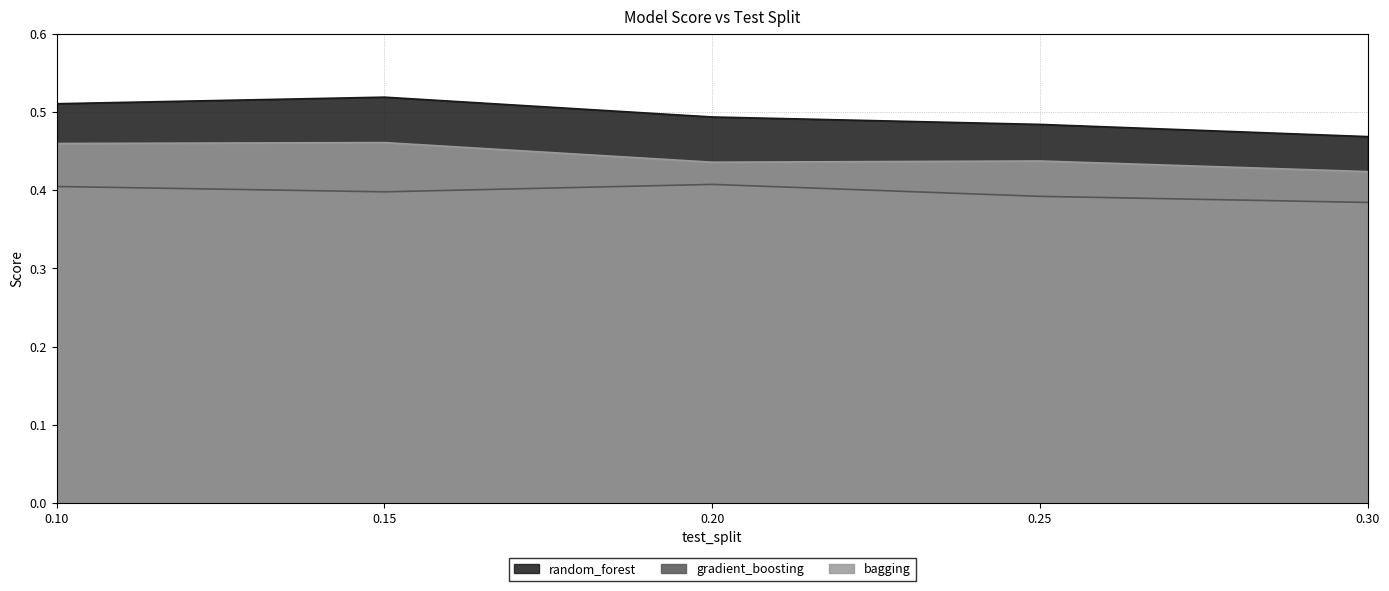

What is the value of the bagging point at the 4th from the left?

0.4